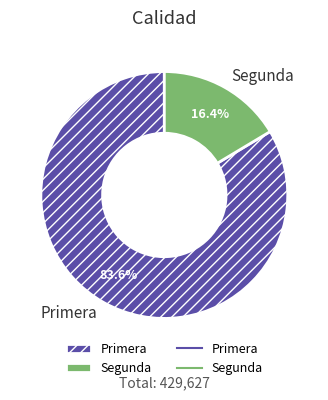

What is the smallest slice in the pie chart?

Segunda